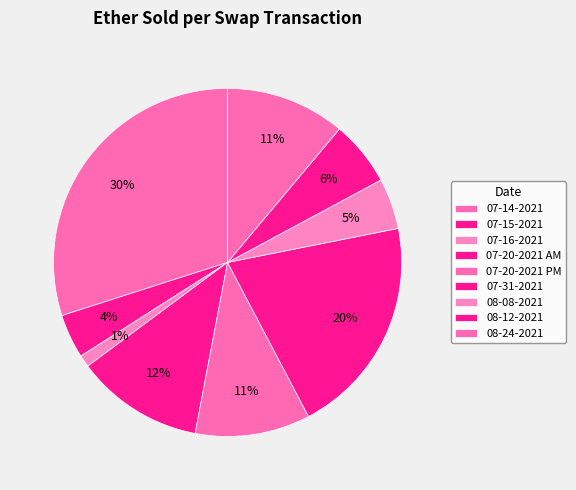

Do 08-08-2021 and 08-24-2021 together represent more than half of the pie?

No